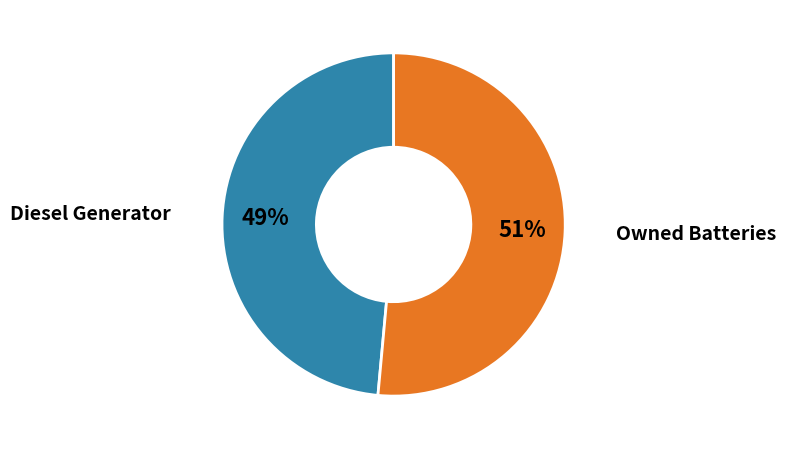

To the nearest percent, what is the average slice percentage?

50%